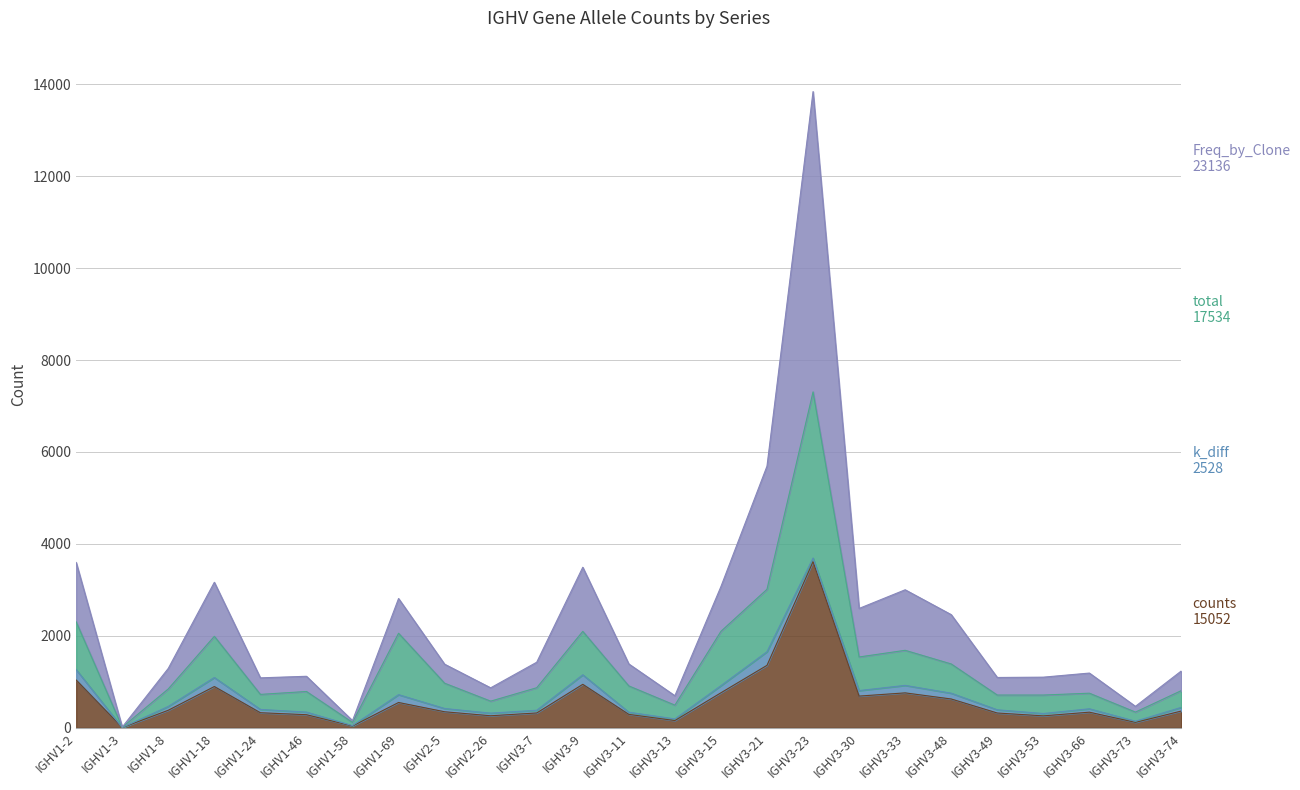

Which series changed the most between IGHV1-18 and IGHV2-26?

Freq_by_Clone